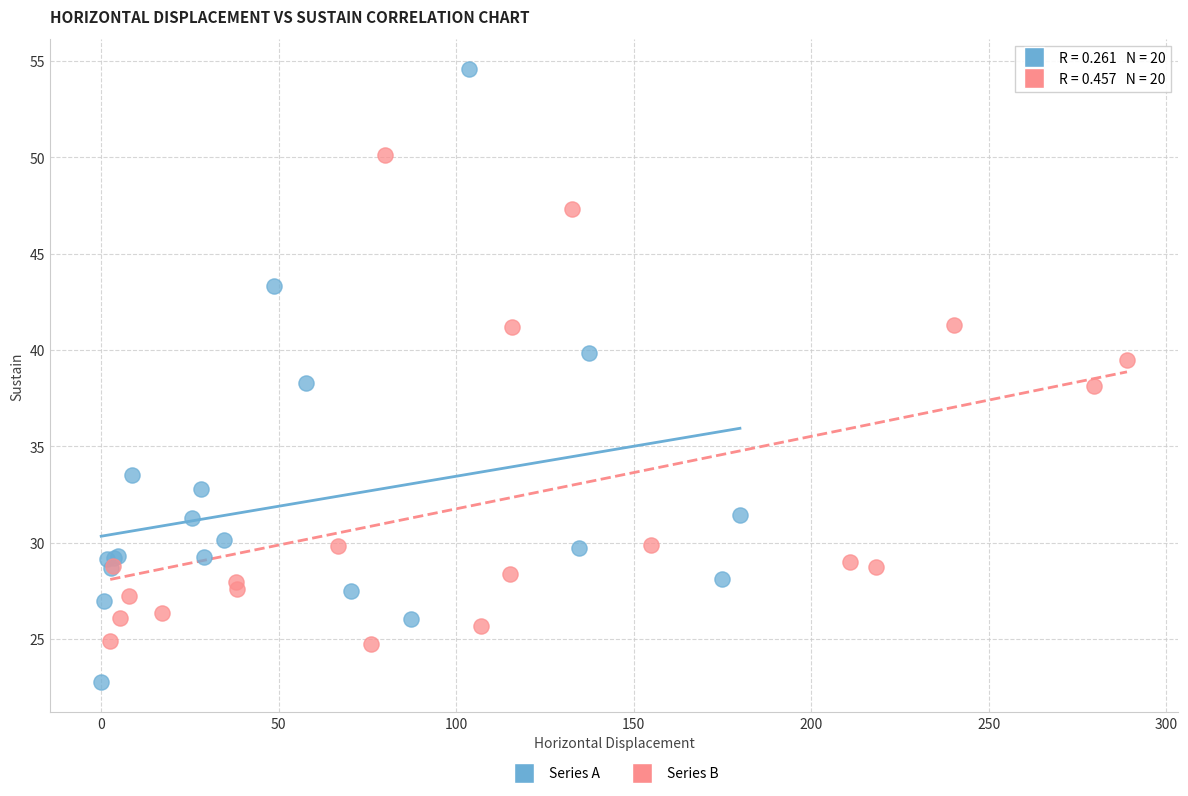

Which series reaches the minimum Y coordinate?

Series A